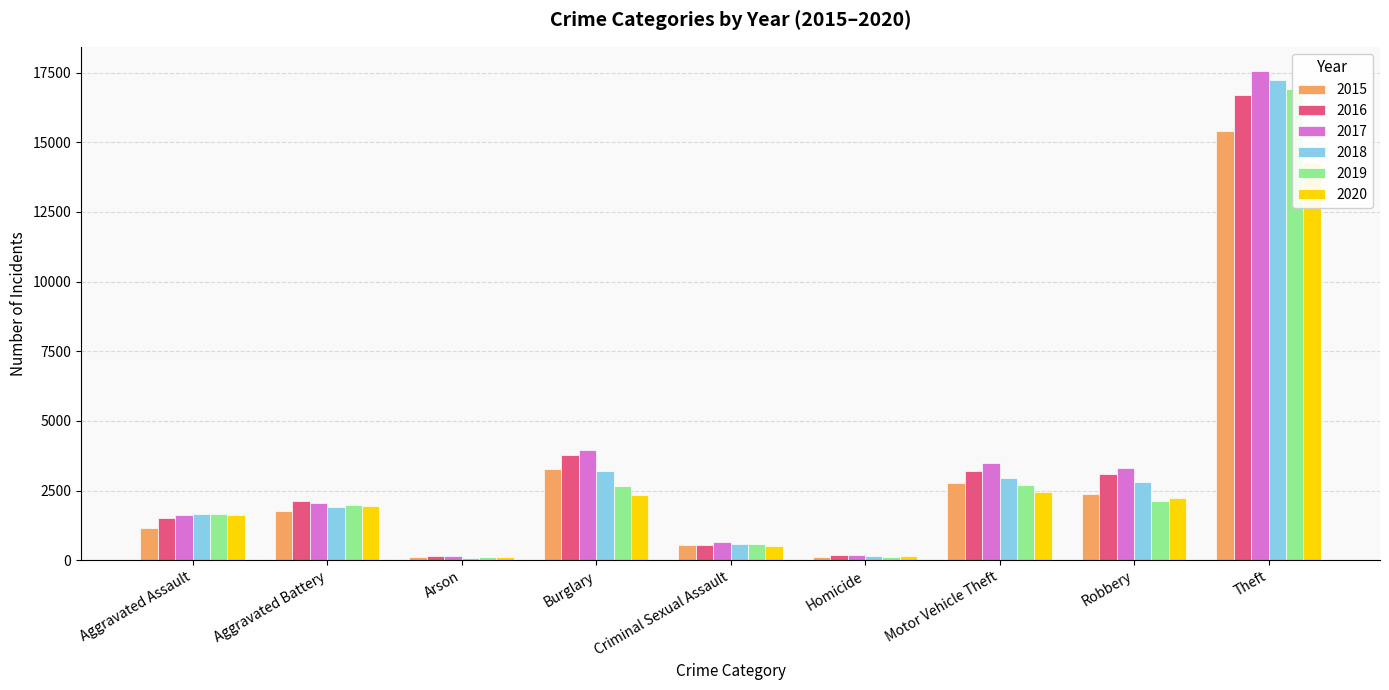

What is the value of the 2020 bar at the 2nd from the left?

1947